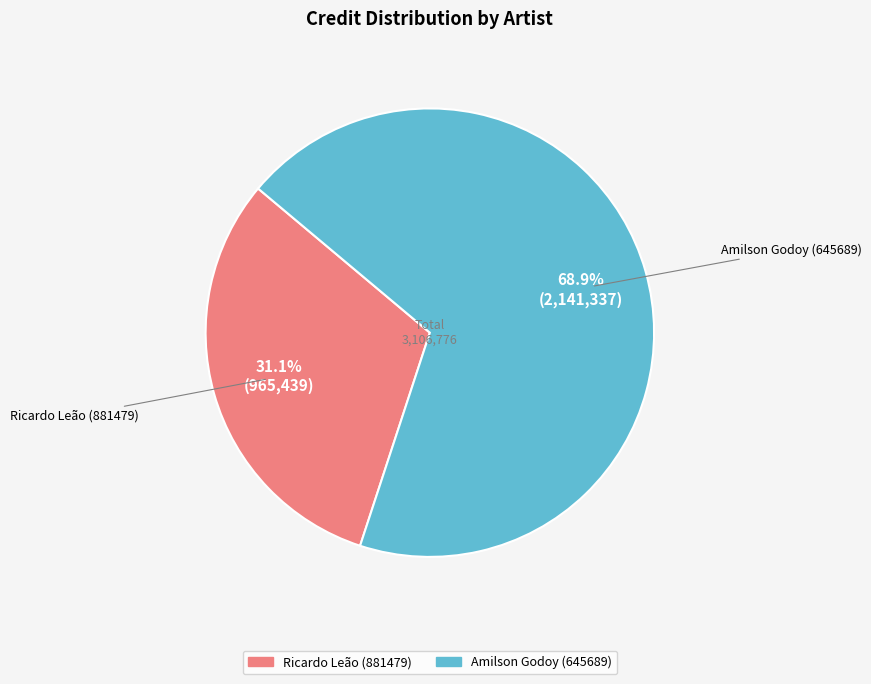

To the nearest percent, what is the difference between the Amilson Godoy (645689) and Ricardo Leão (881479) slice percentages?

38%